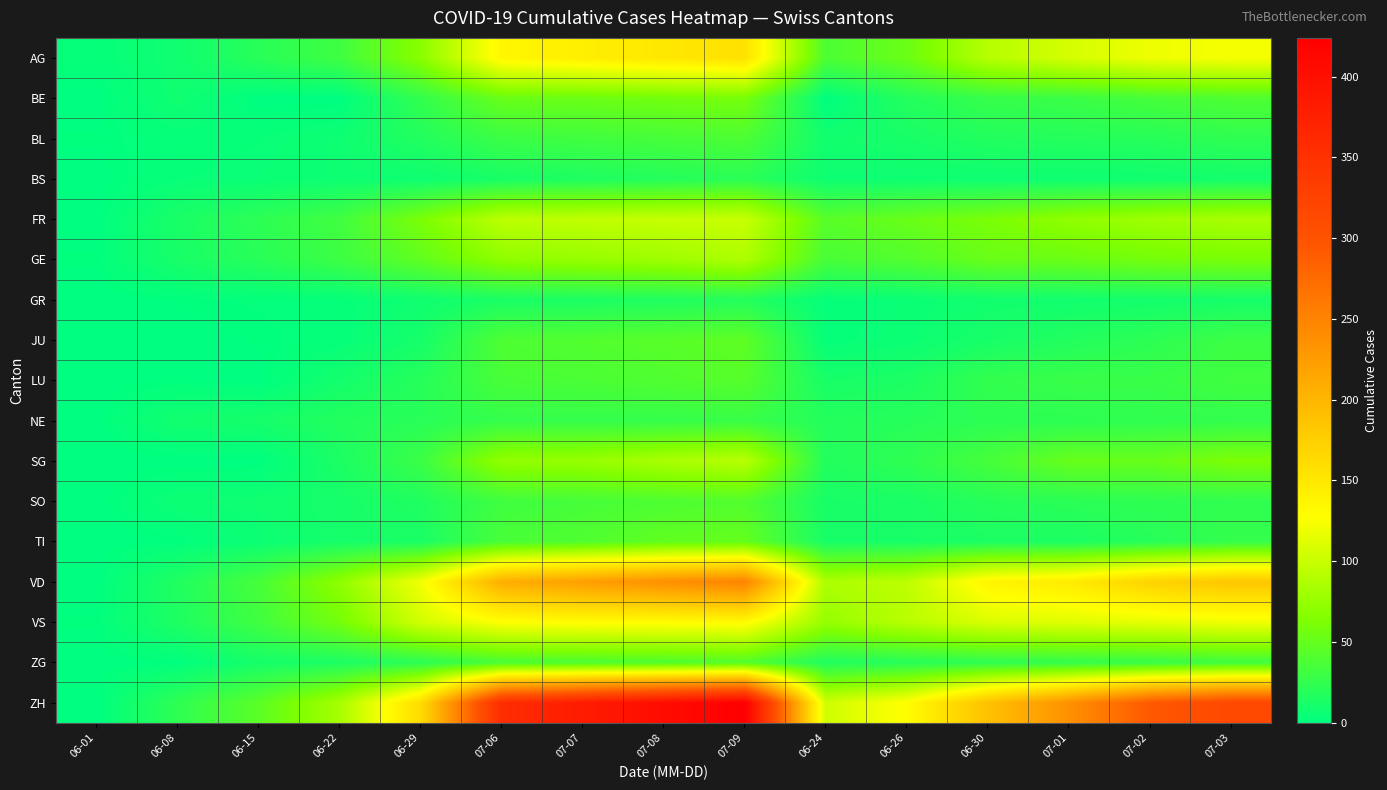

Which series has the largest range (max minus min)?

ZH